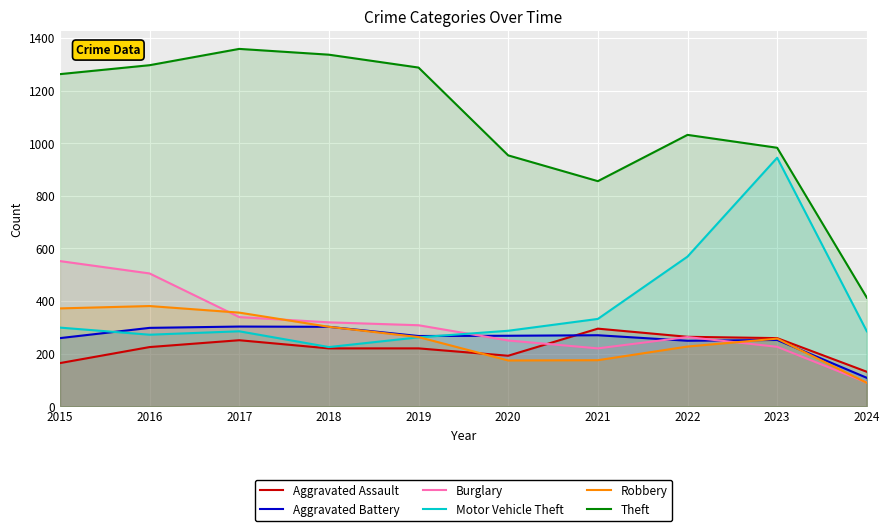

Is it true that Motor Vehicle Theft equals 299 at 2015?

True